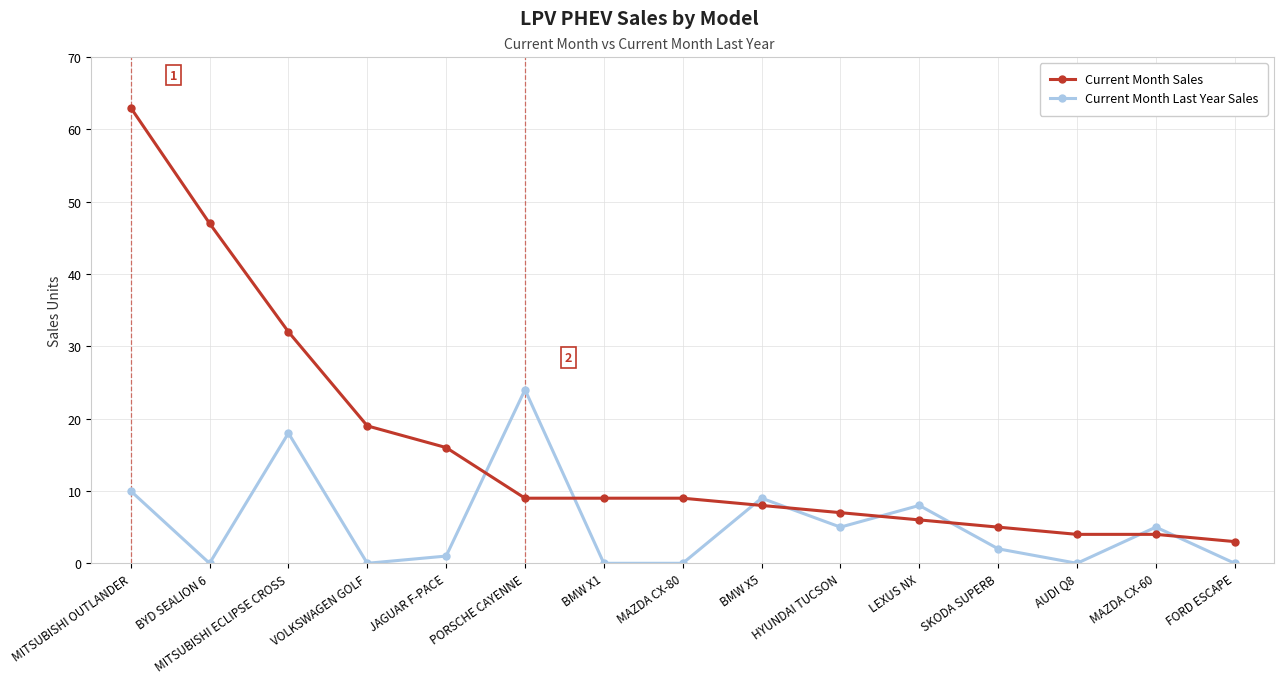

At which category is the sum across all series the highest?

MITSUBISHI OUTLANDER